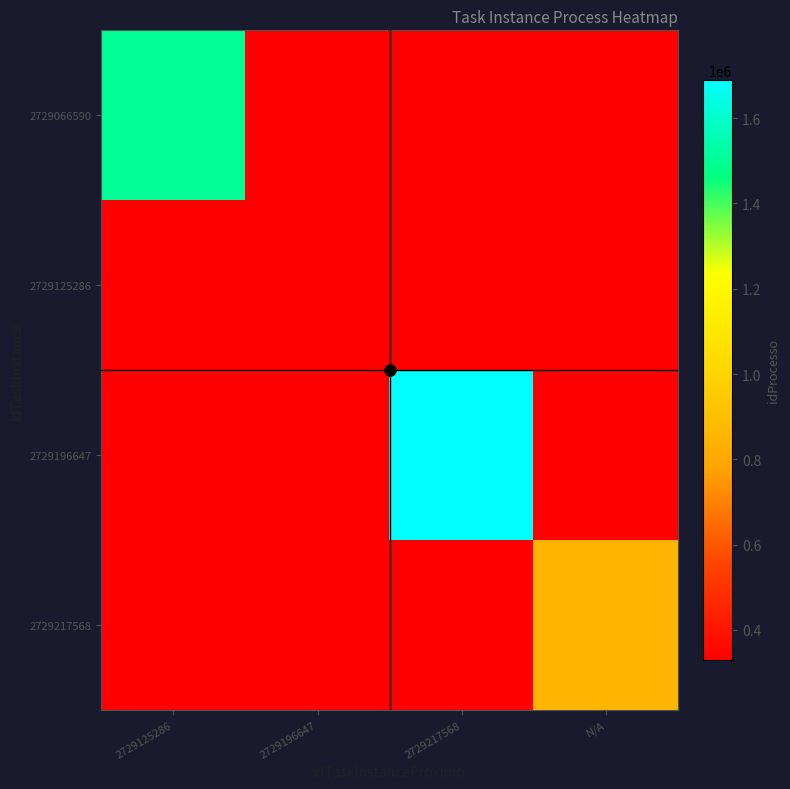

At which label does 2729125286 reach its minimum?

2729125286